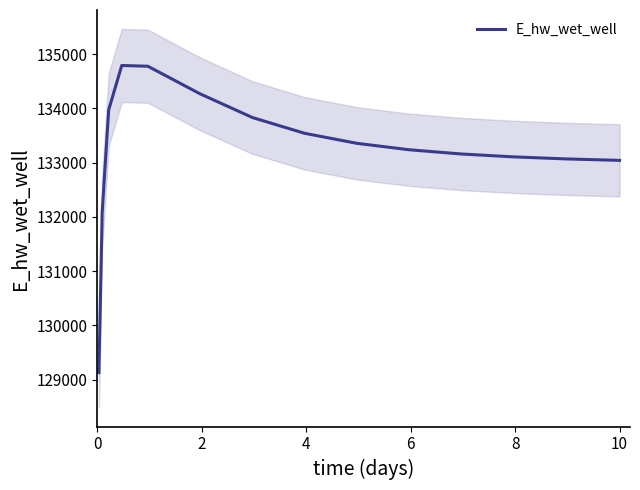

Count the number of categories in the chart.

15